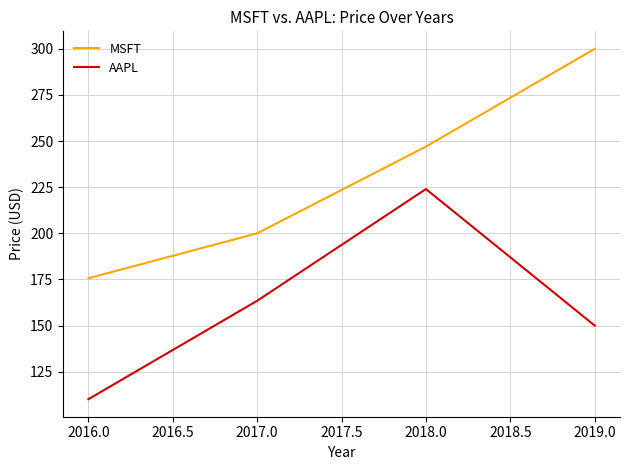

At how many categories does at least one series exceed 154?

4